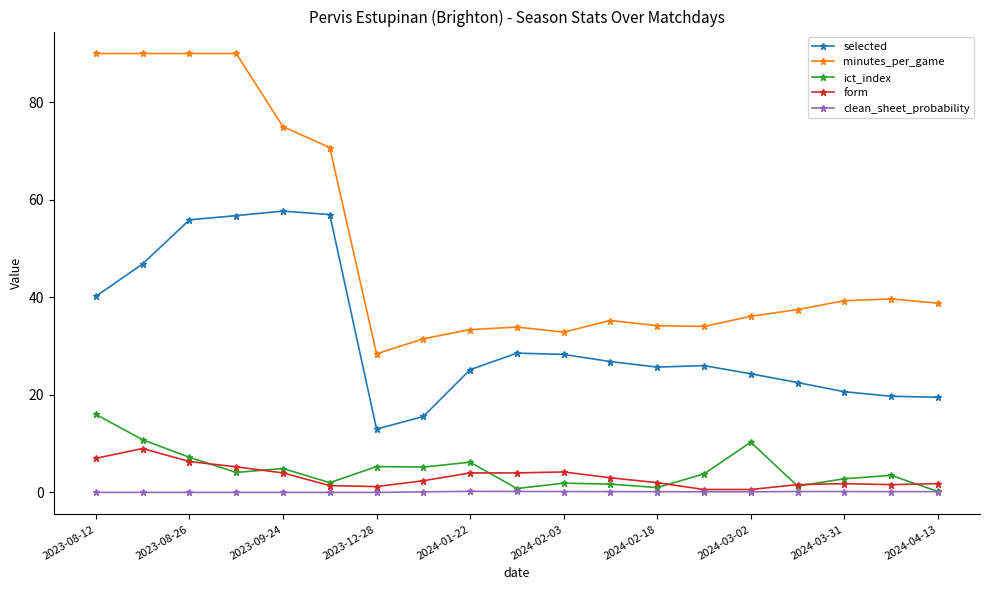

Which series has the widest spread of values?

minutes_per_game